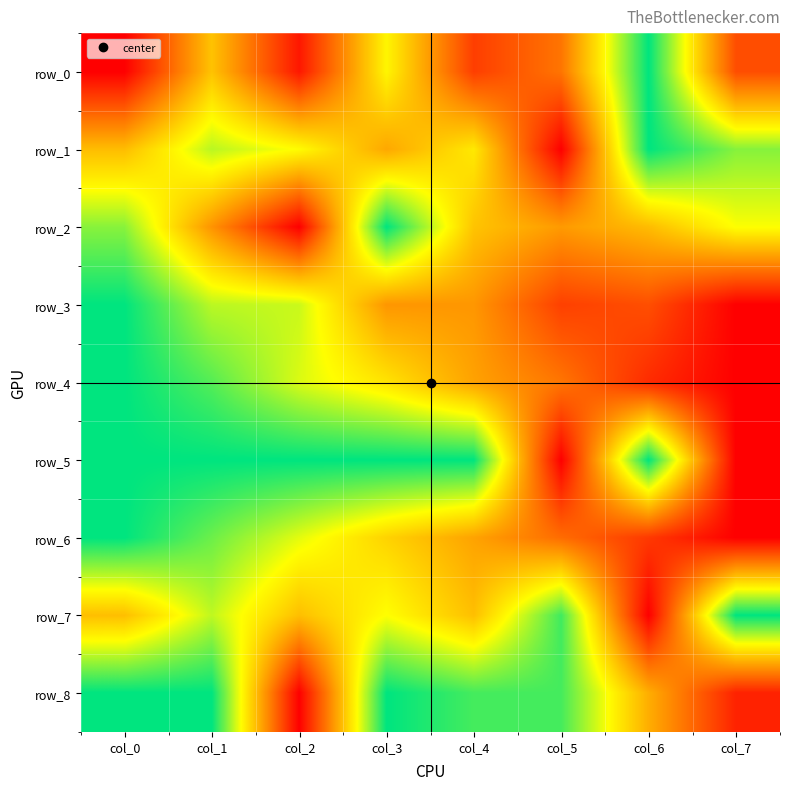

Which category has the lowest value across all series?

col_0